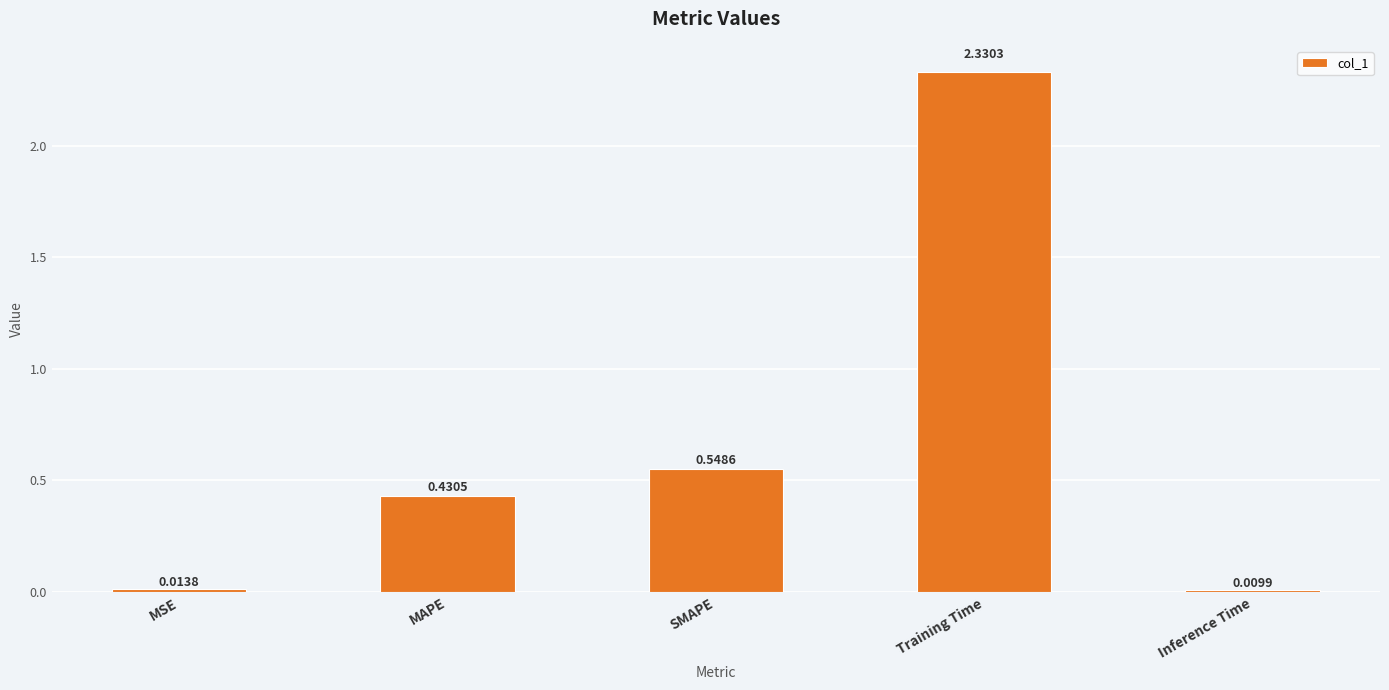

How many bars are there in total?

5